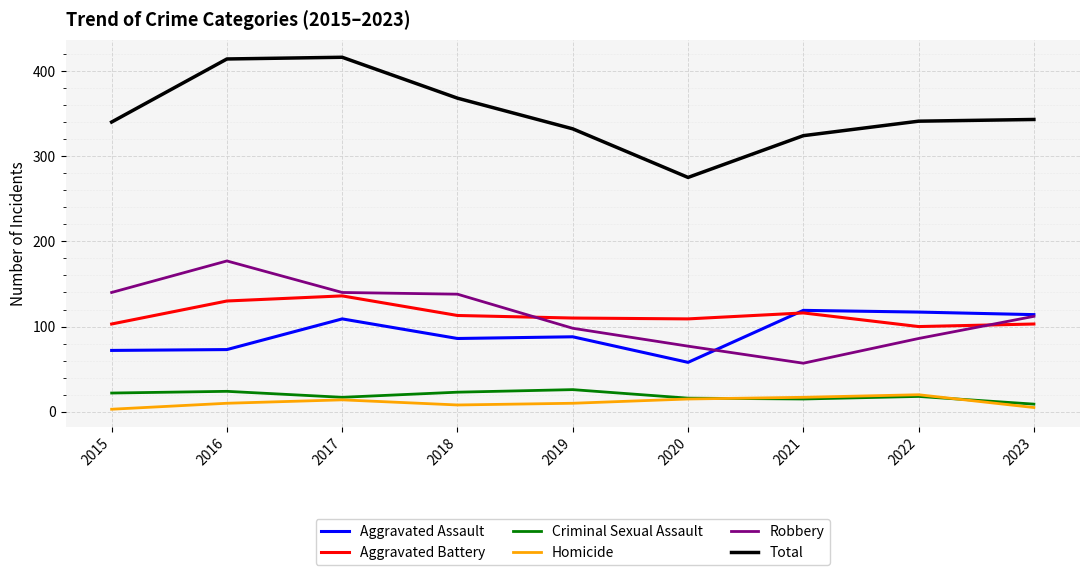

What is the difference between the maximum and minimum values in the Total series?

141